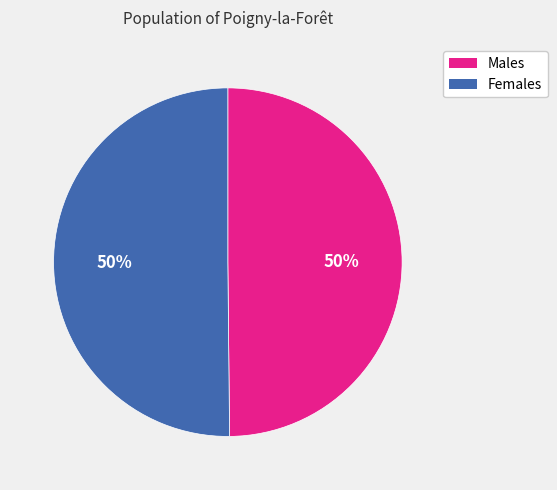

Count the number of slices in the pie.

2